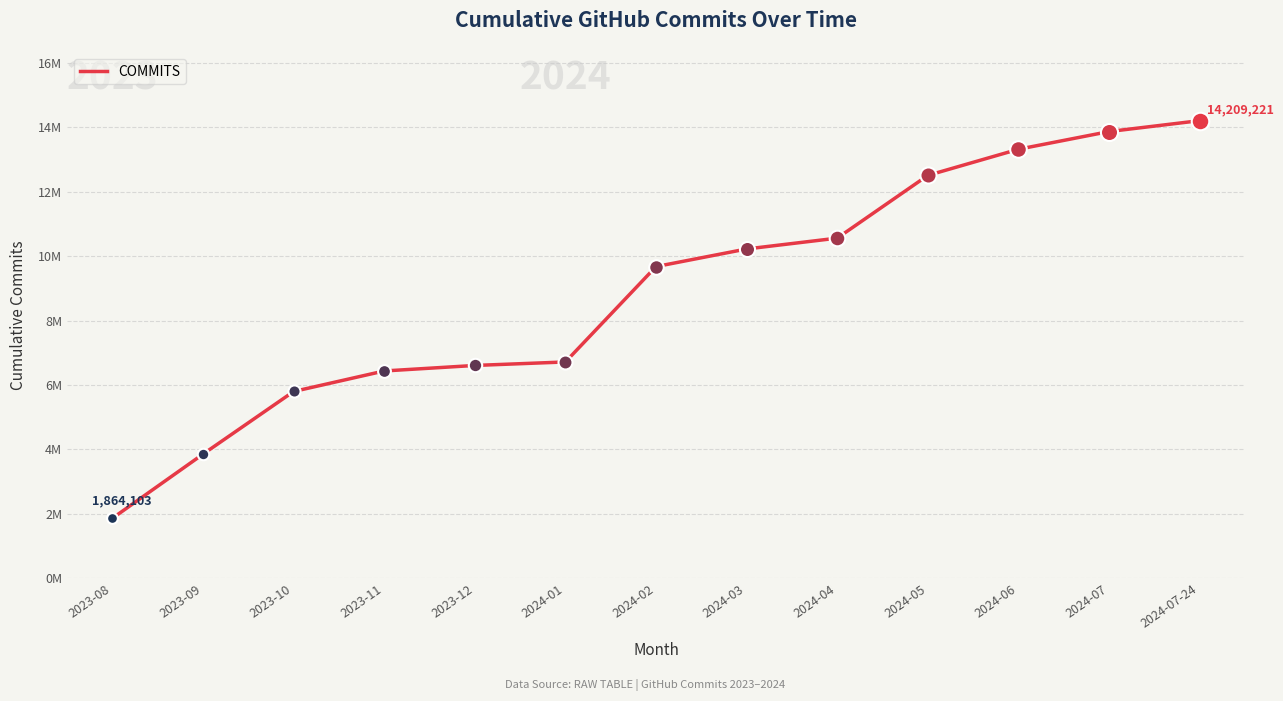

Is this an area chart (filled region under the line)?

No